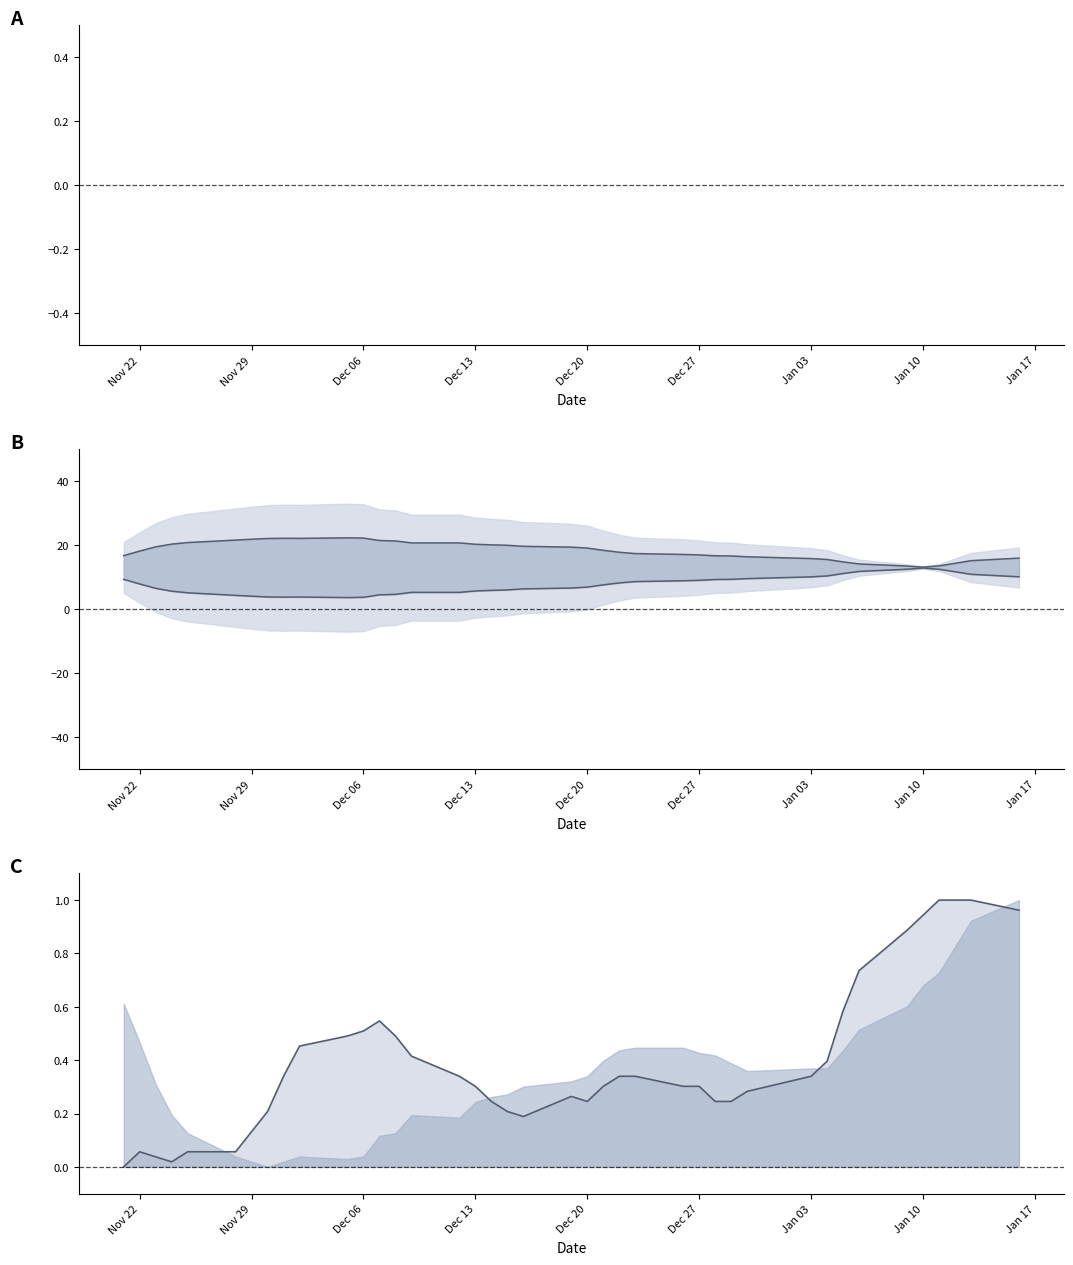

At which label is avg_five line closest to 0?

Nov 22